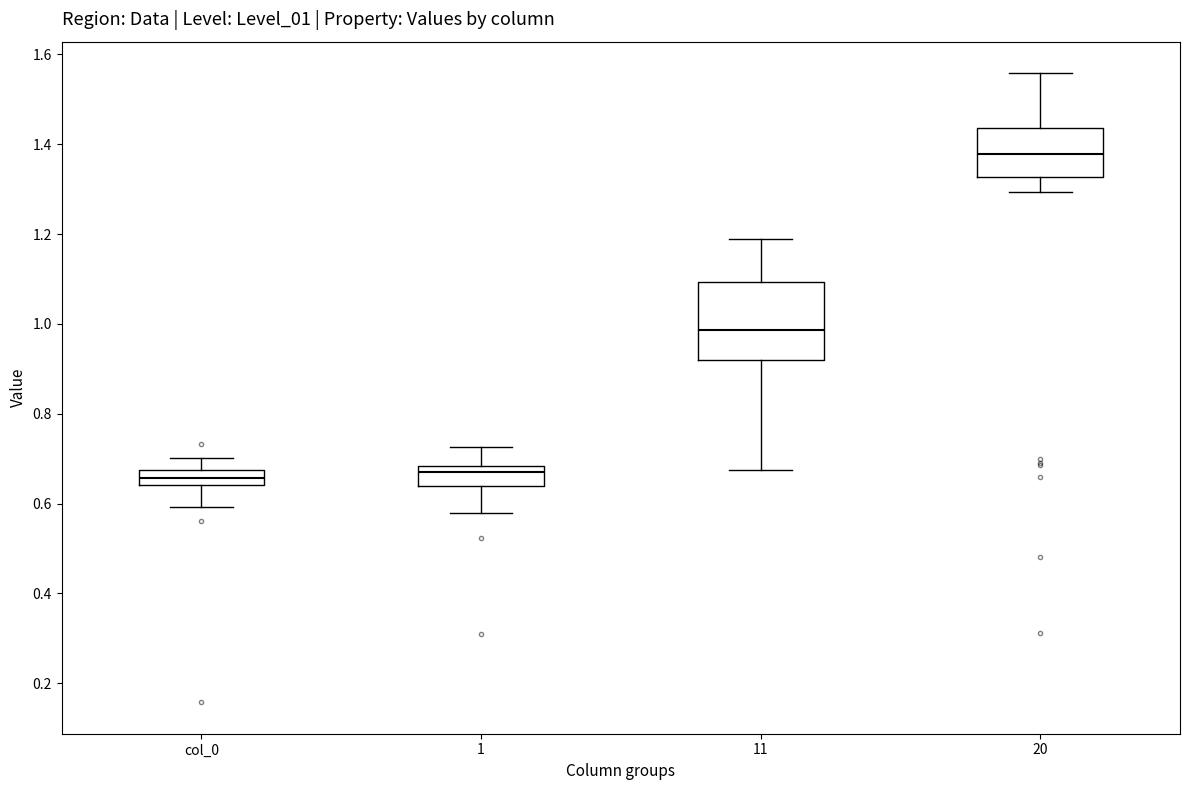

Reading left to right, read every box against the y-axis: the position of its median line, the range the box covers, and the ends of its whiskers. The values are not printed on the chart, so give them approximately, as read against the axis.

col_0: median 0.66, box 0.64 to 0.68, whiskers 0.60 to 0.70
1: median 0.66, box 0.64 to 0.68, whiskers 0.58 to 0.72
11: median 0.98, box 0.92 to 1.10, whiskers 0.68 to 1.18
20: median 1.38, box 1.32 to 1.44, whiskers 1.30 to 1.56